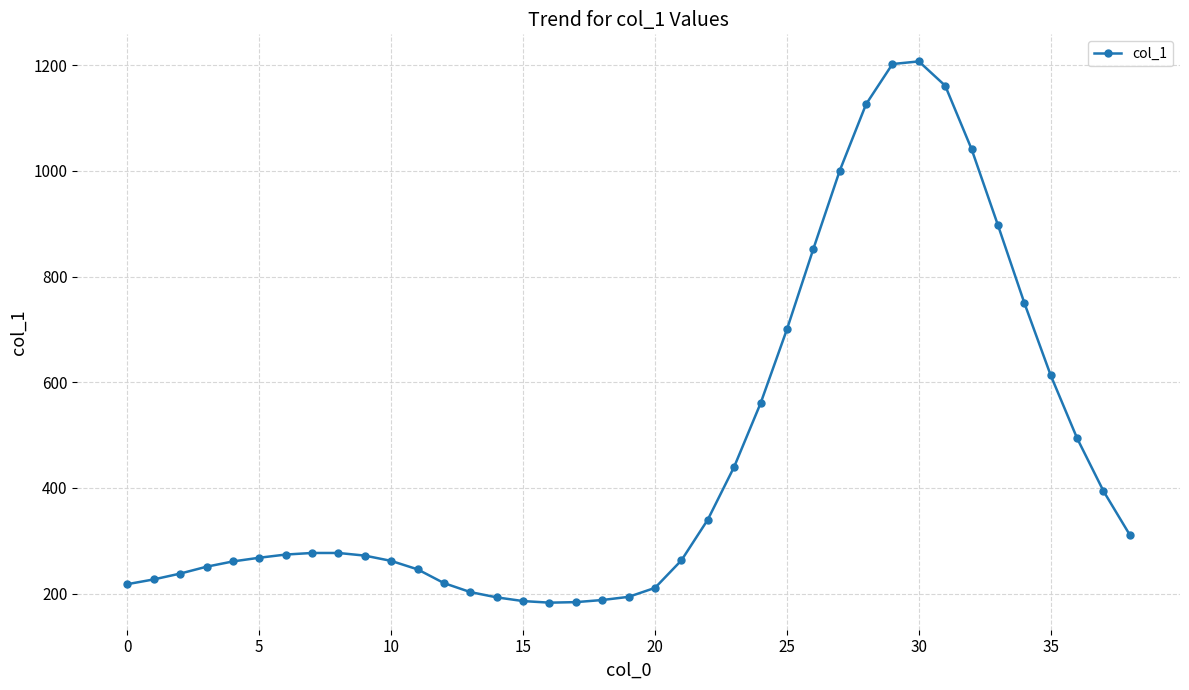

What is the value of the 20th point from the left?

194